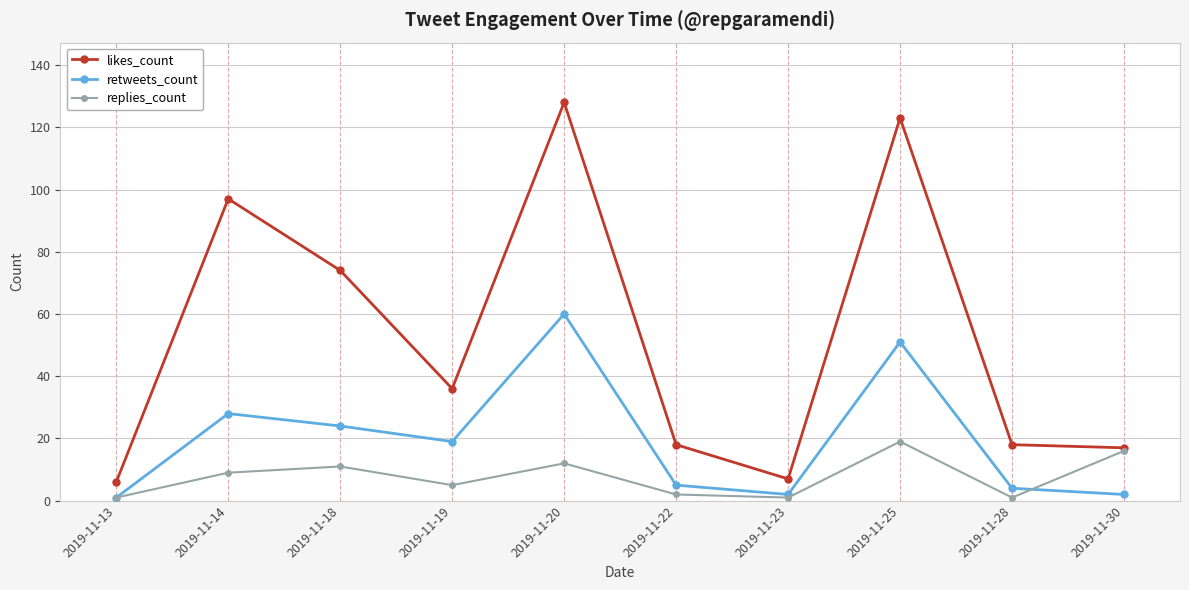

What is the difference between the likes_count values at 2019-11-28 and 2019-11-30?

1